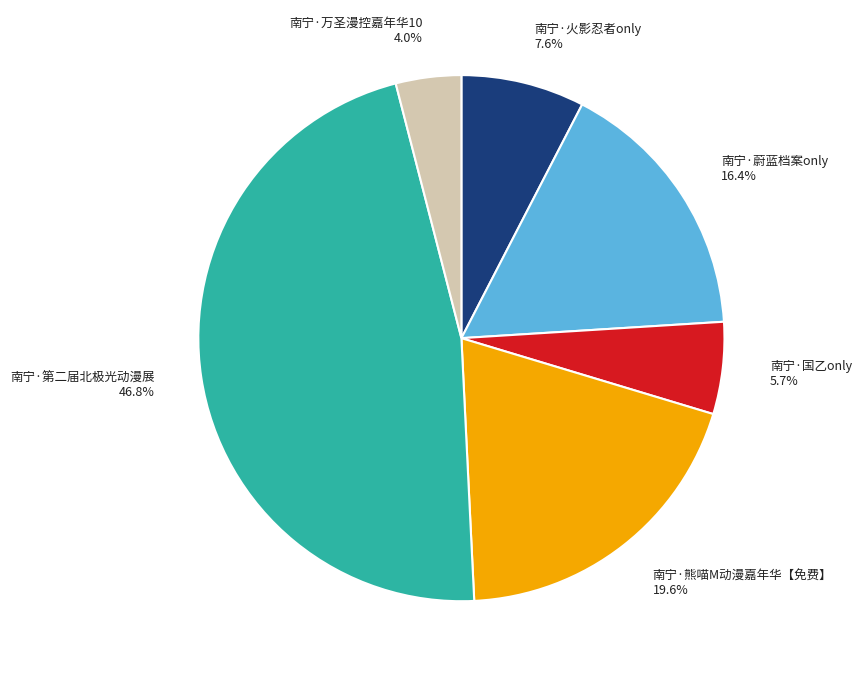

To the nearest percent, what is the combined percentage of 南宁·火影忍者only and 南宁·万圣漫控嘉年华10?

12%